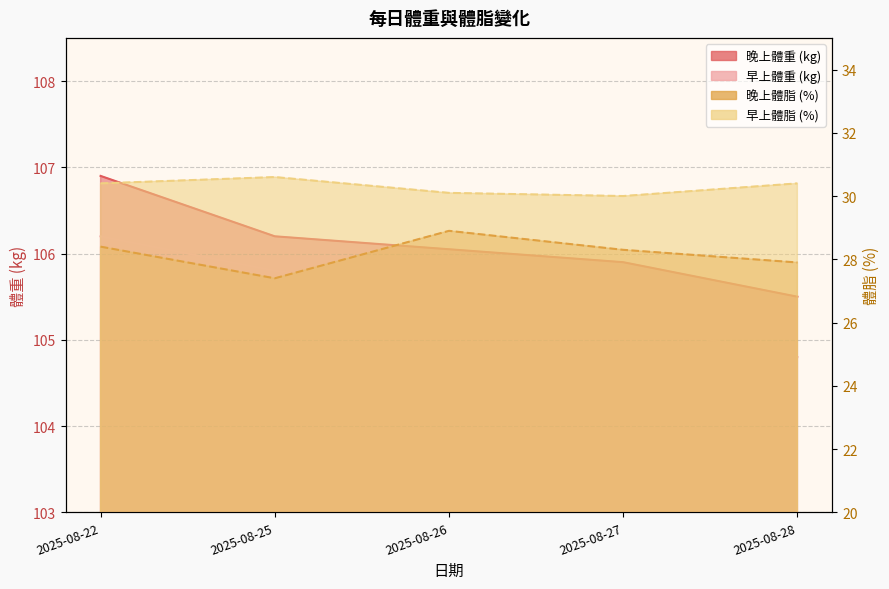

How many lines are shown in the chart?

4